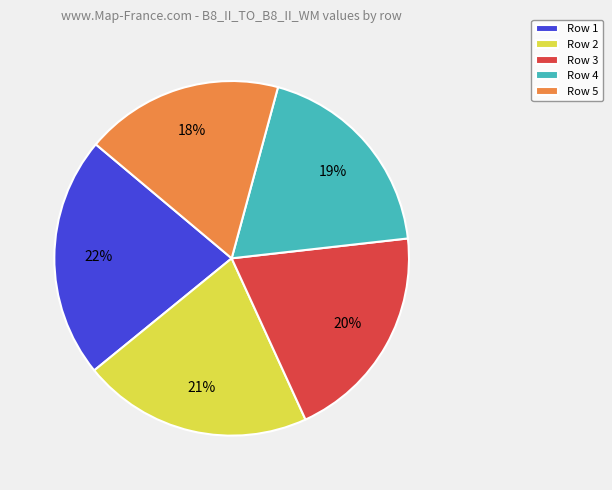

To the nearest percent, what percentage of the pie is Row 4?

19%